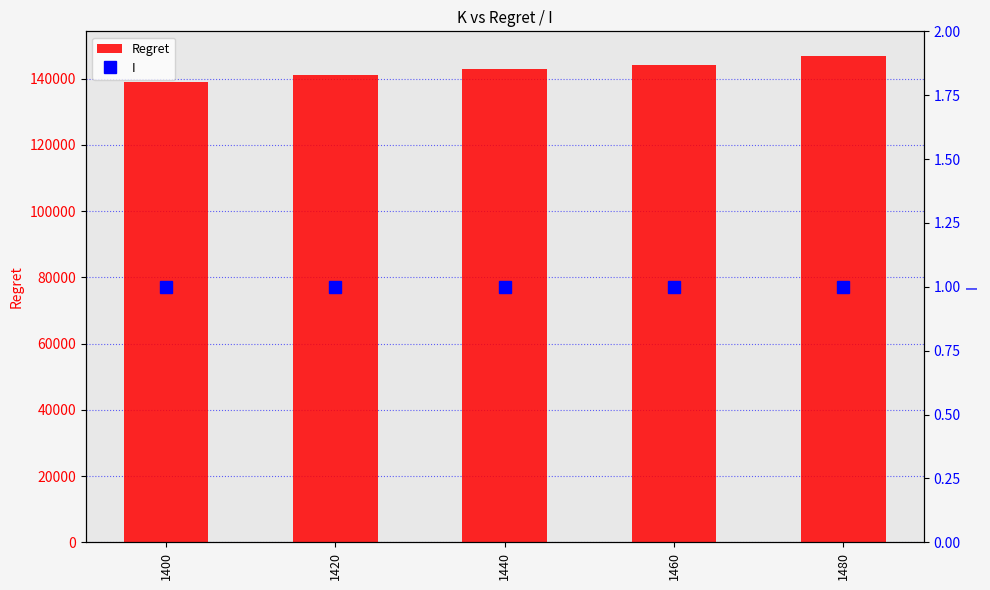

Which category has the lowest value in the I series?

1400